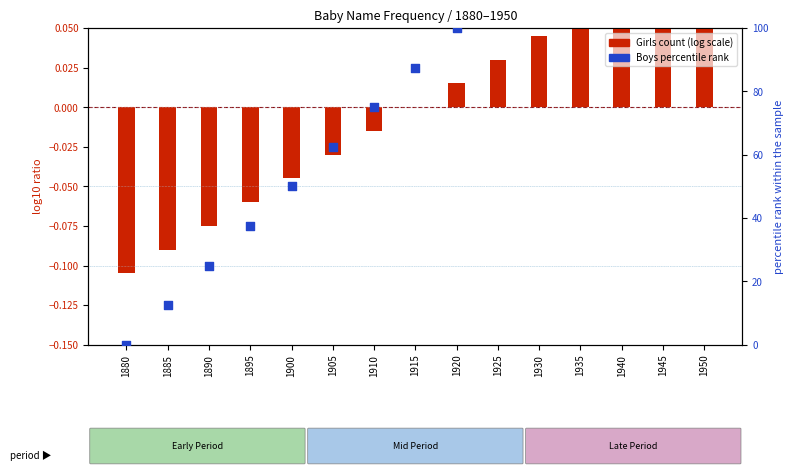

Between 1935 and 1900, which is larger?

1935